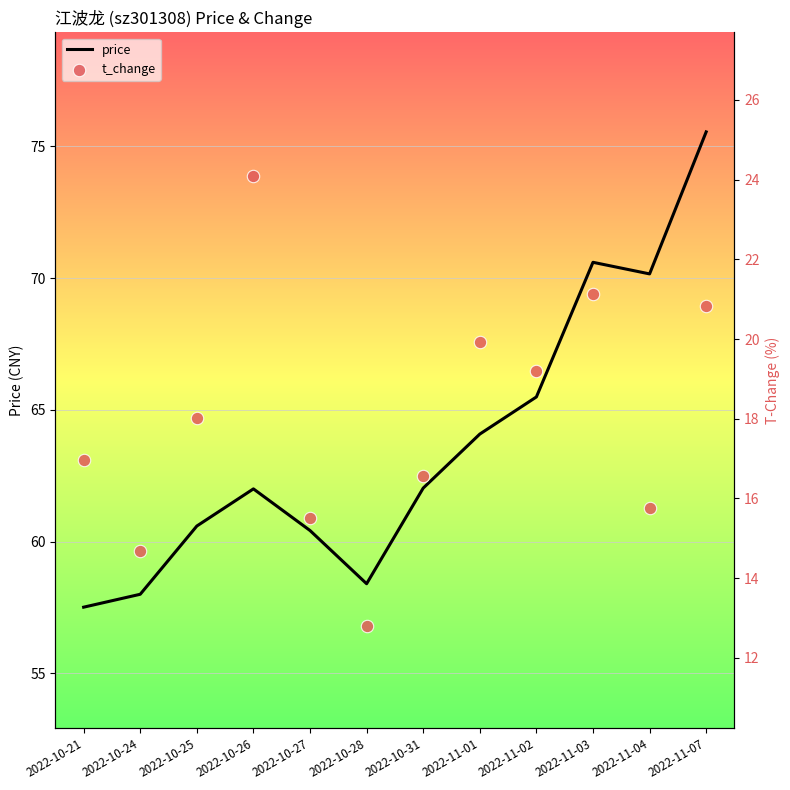

Which series reaches the minimum Y coordinate?

t_change